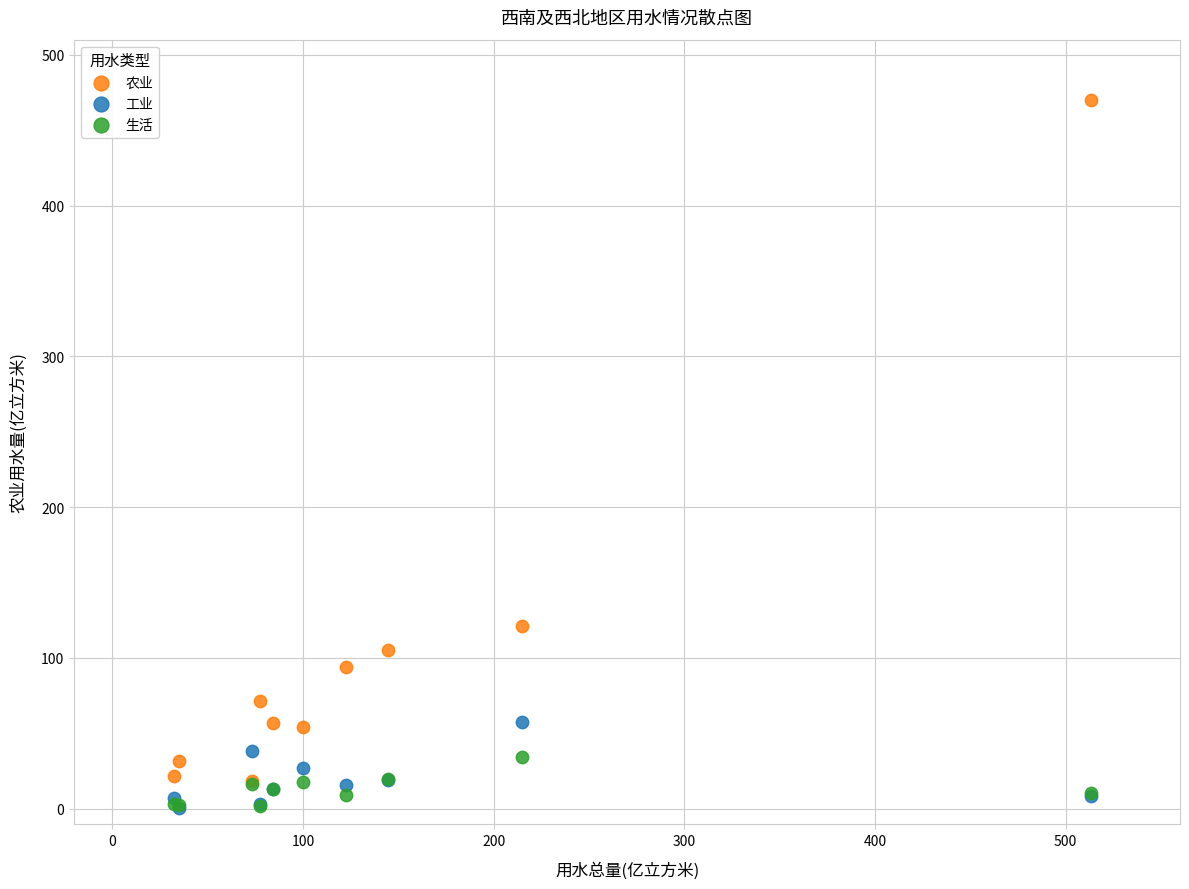

Which series has the largest Y range (max minus min)?

农业